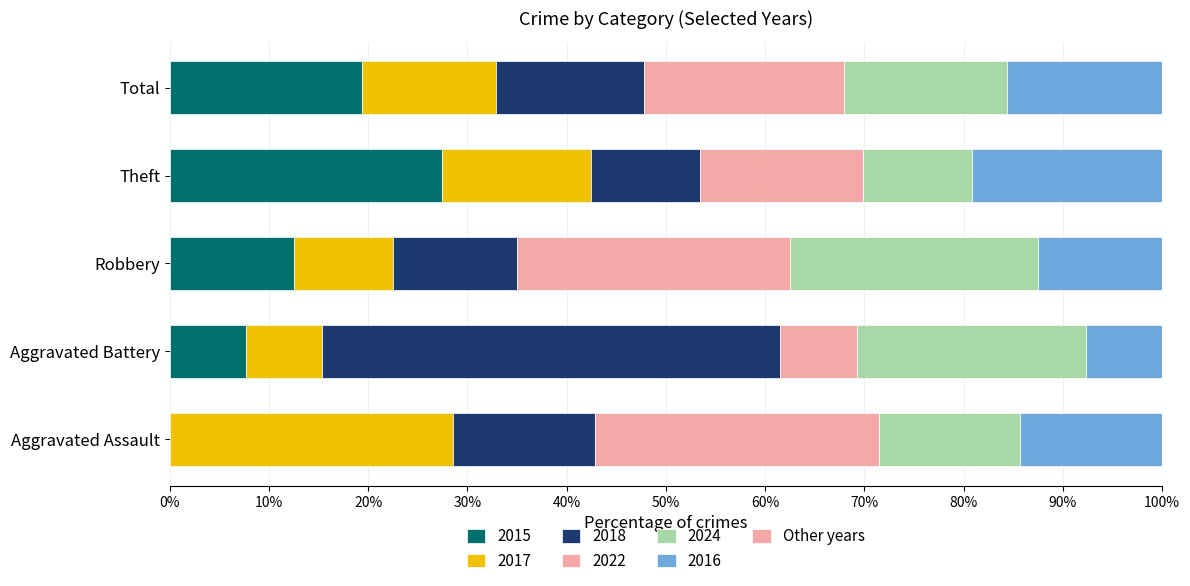

The 2022 series shows 11 at Robbery. True or false?

True